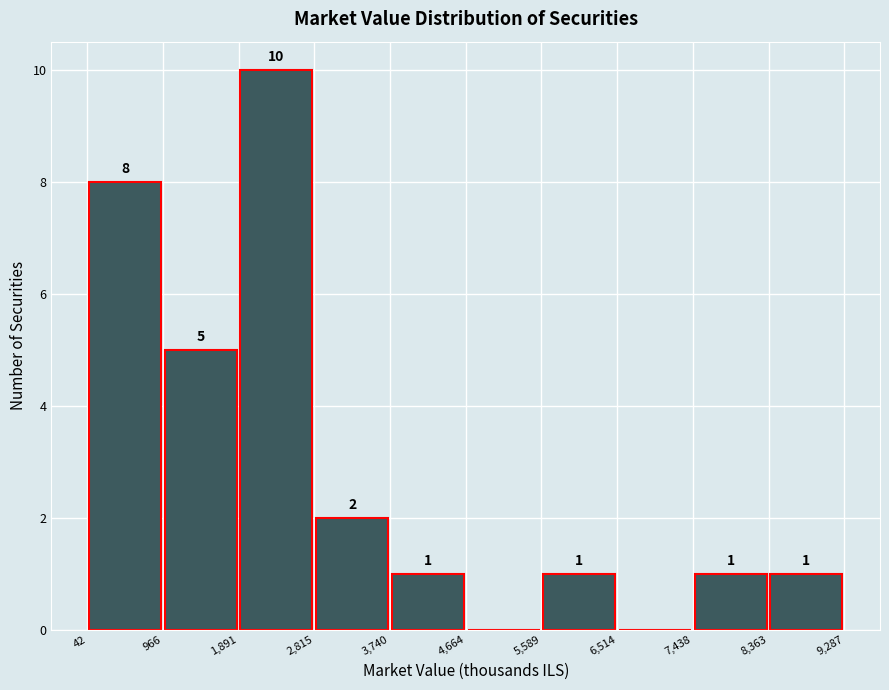

Over which range of the x-axis is the bar tallest?

1,891 to 2,815